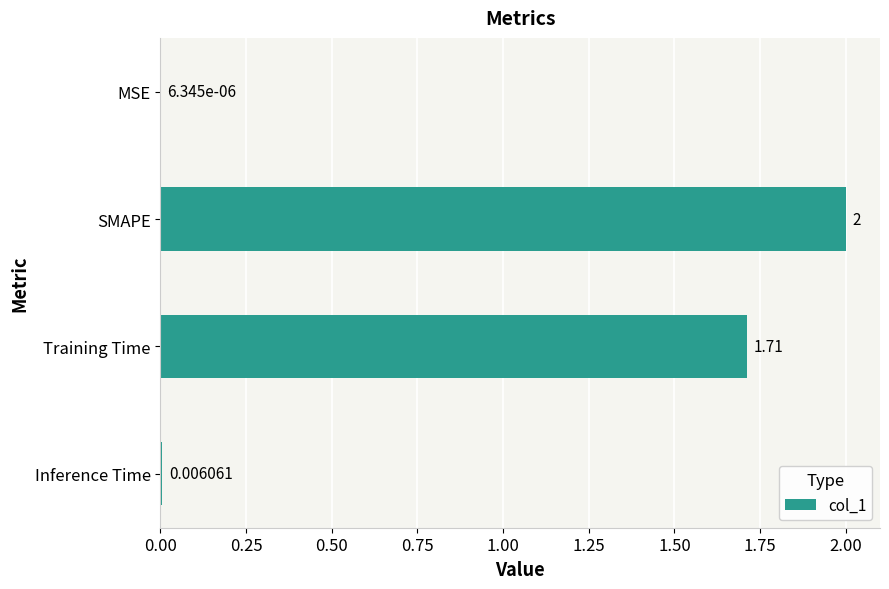

Where is the data nearest to the value 1?

Training Time